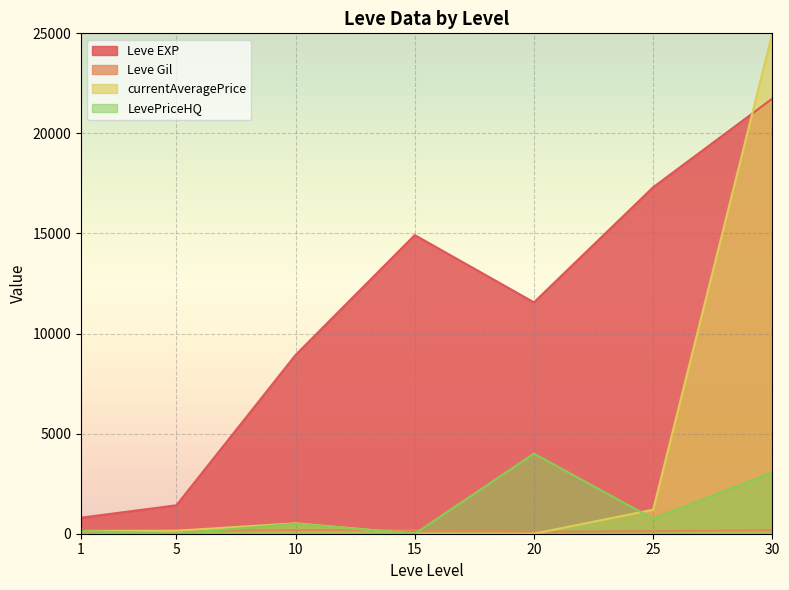

Is it true that LevePriceHQ equals 135.3 at 1?

True